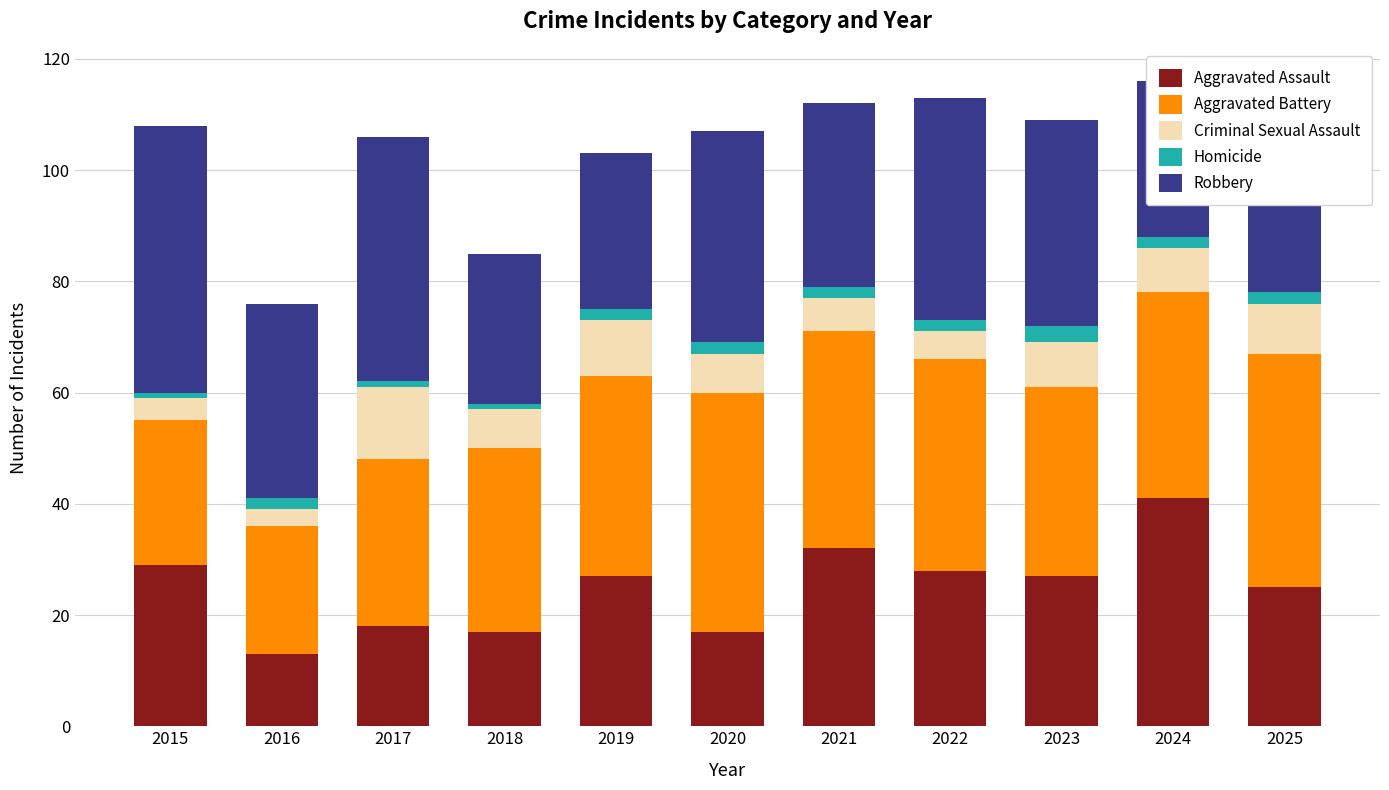

Between 2018 and 2017, which is larger?

2017